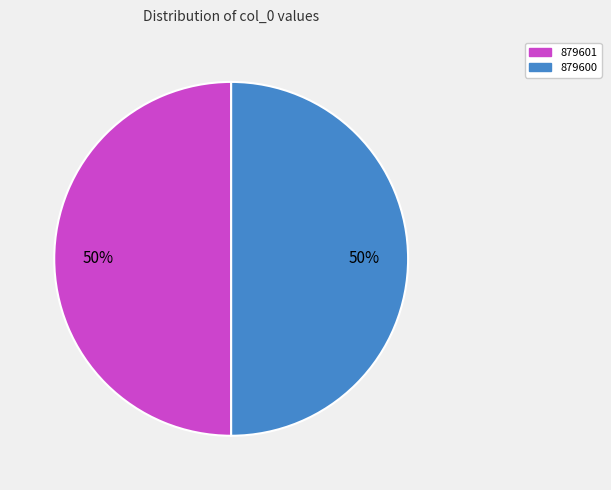

Approximately how many times larger is the value at 879600 compared to 879601?

1.0